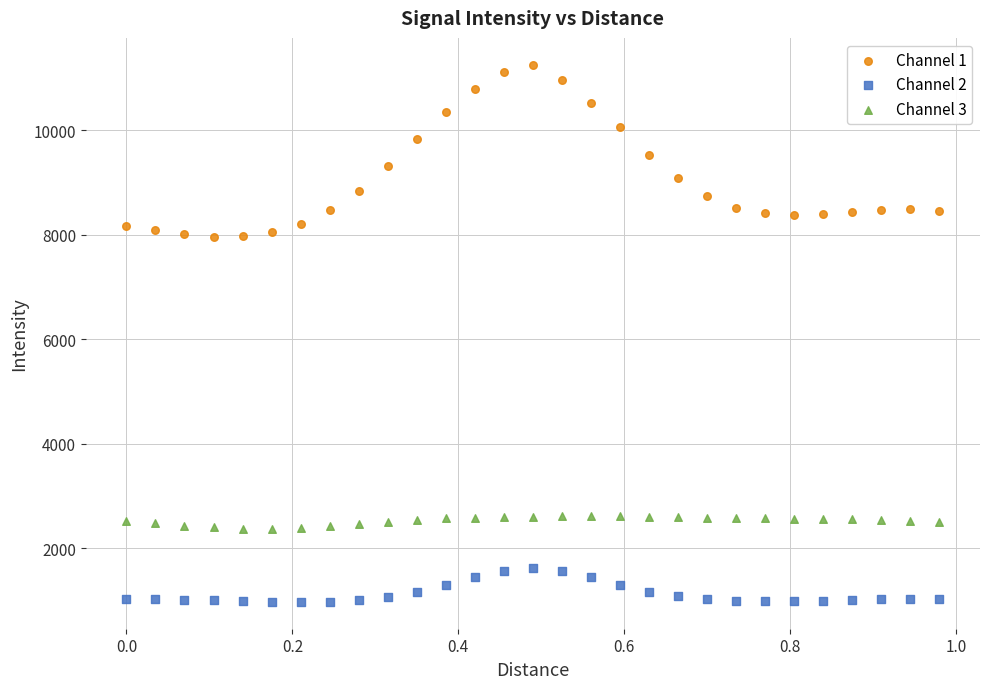

Which series contains the lowest Y value?

Channel 2